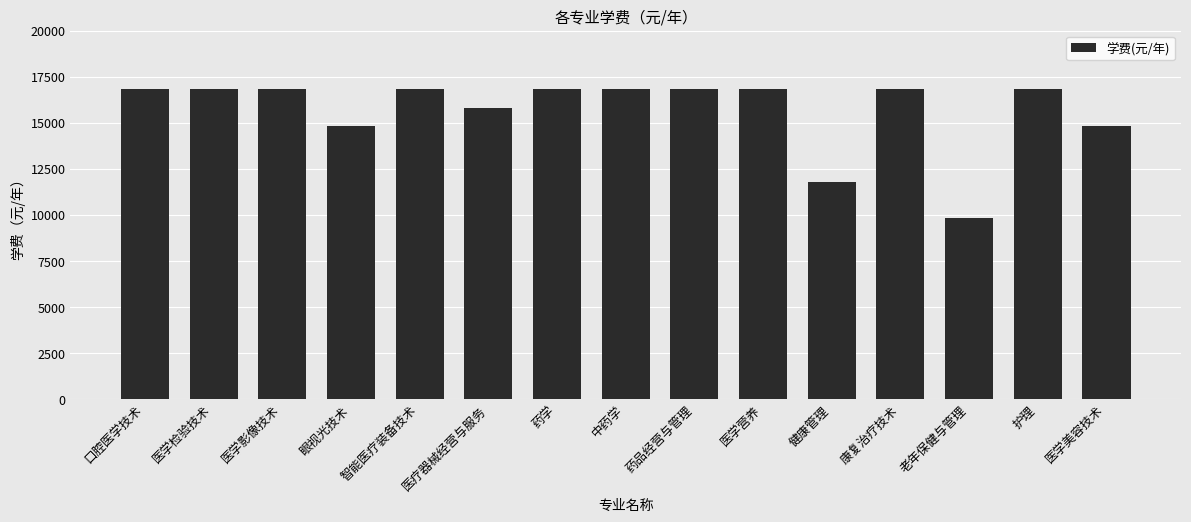

Count the values in the range 14800 to 16800.

13